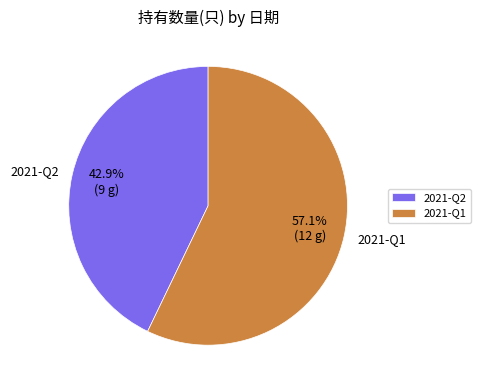

What is the largest slice in the pie chart?

2021-Q1